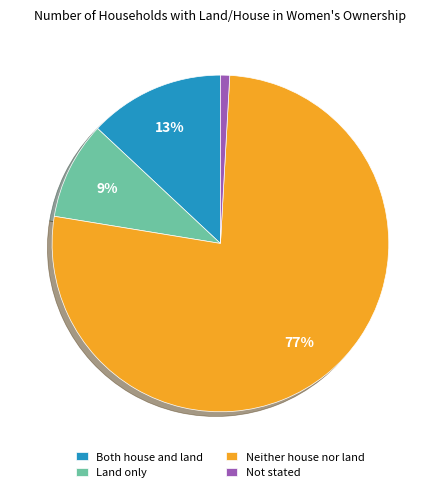

Is there a majority slice in this chart?

Yes